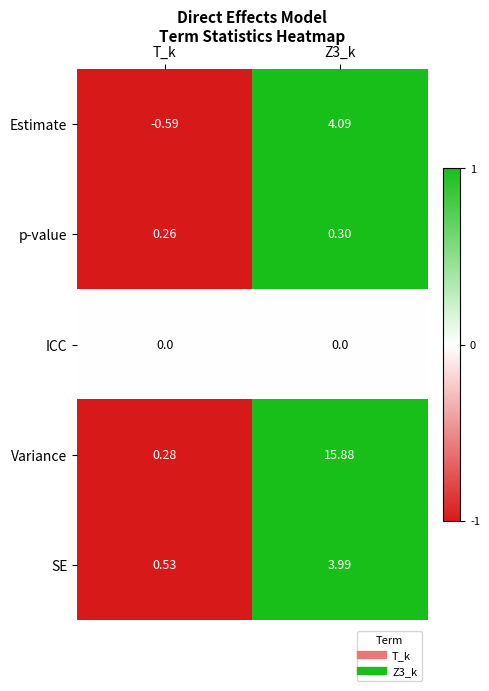

Which series has the largest range (max minus min)?

Variance